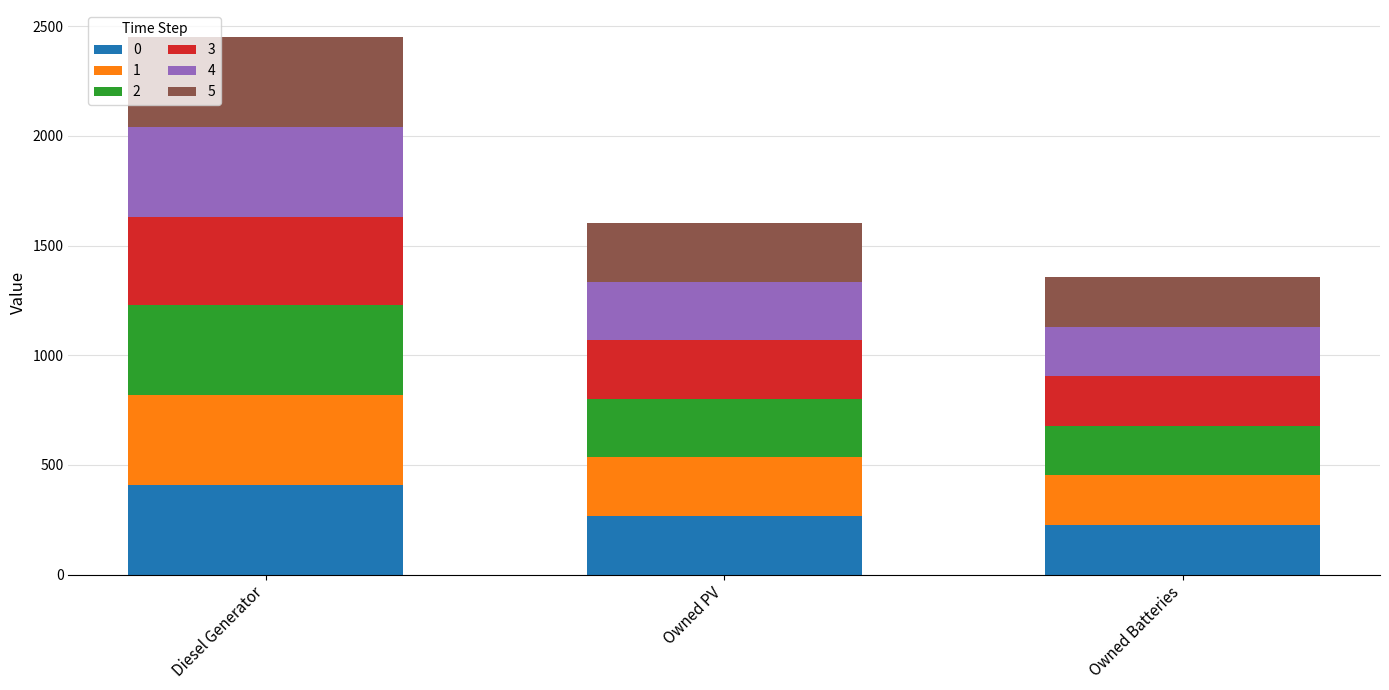

How many series are shown in this chart?

6